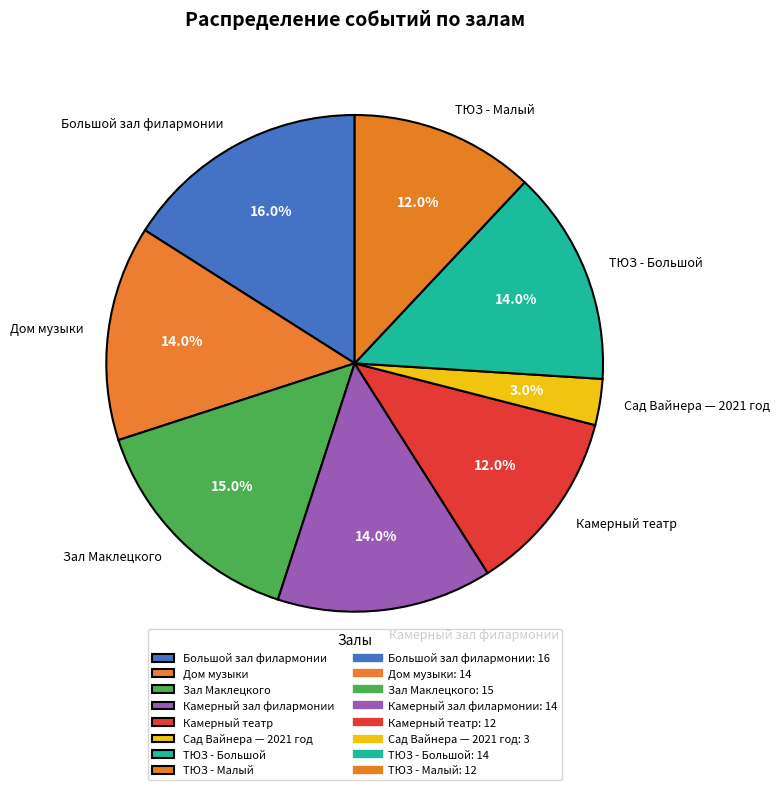

What is the ratio of the value at ТЮЗ - Малый to the value at Камерный театр?

1.0